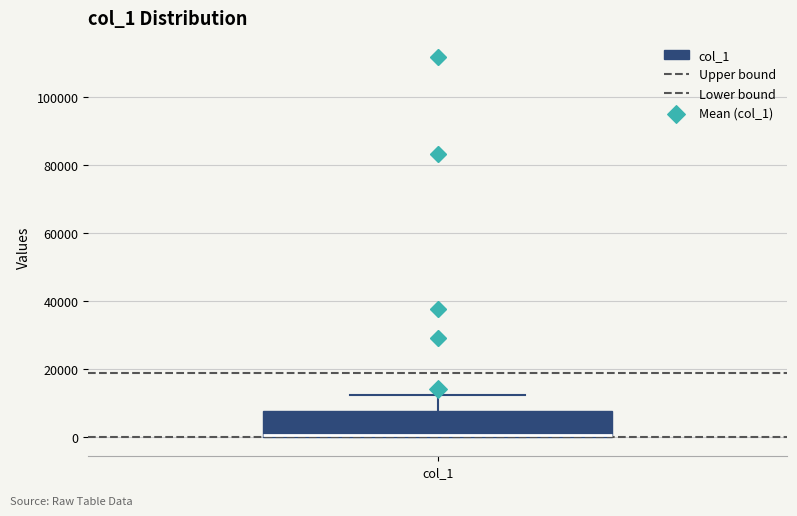

Where is the lower edge of the box for col_1 on the y-axis? The values are not printed on the chart, so give them approximately, as read against the axis.

0